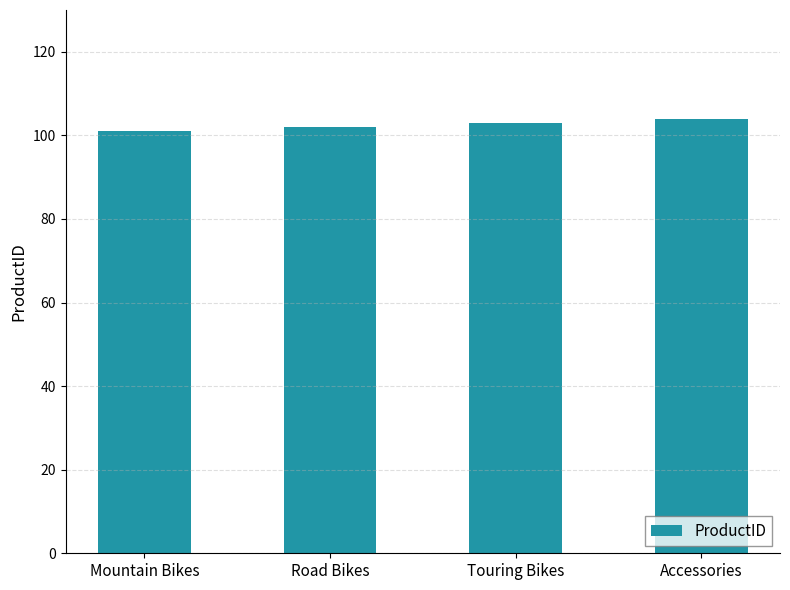

Reading left to right, list all the values displayed in this chart.

101	102	103	104